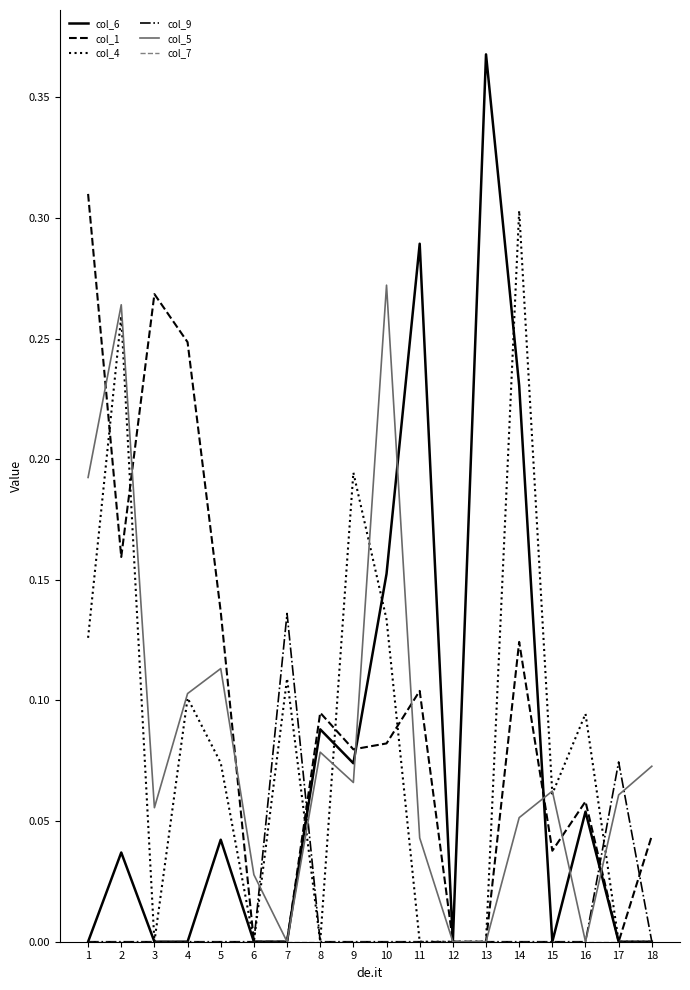

Which label corresponds to the largest value in the chart?

13